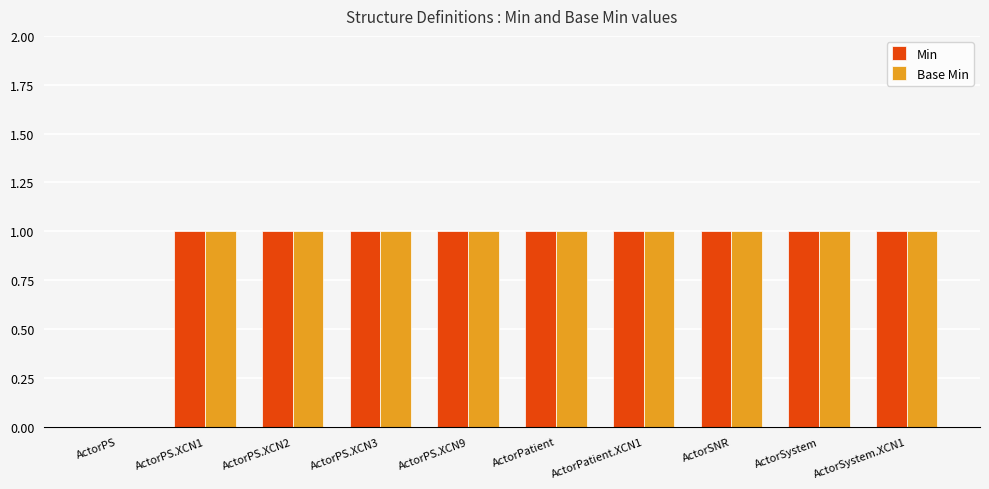

True or false: Base Min has a value of 2 at ActorSNR.

False